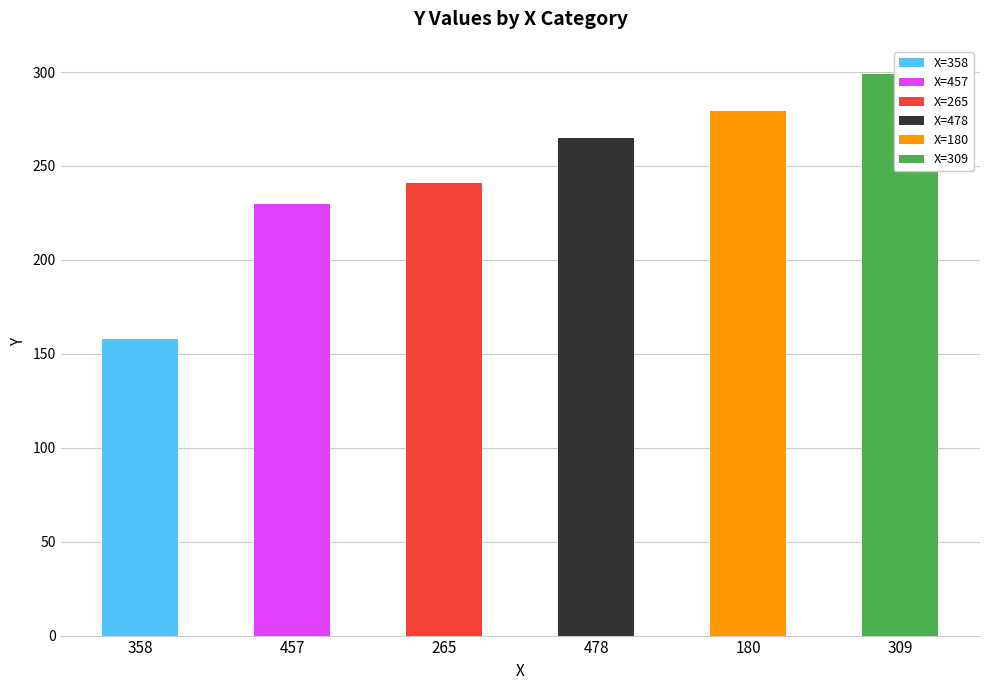

What is the change in value from 358 to 180?

+121